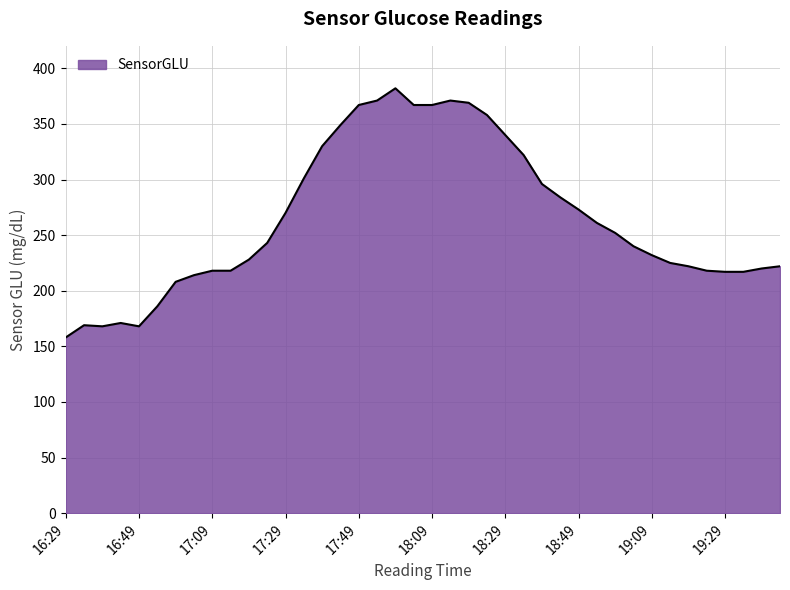

What is the smallest value displayed?

158